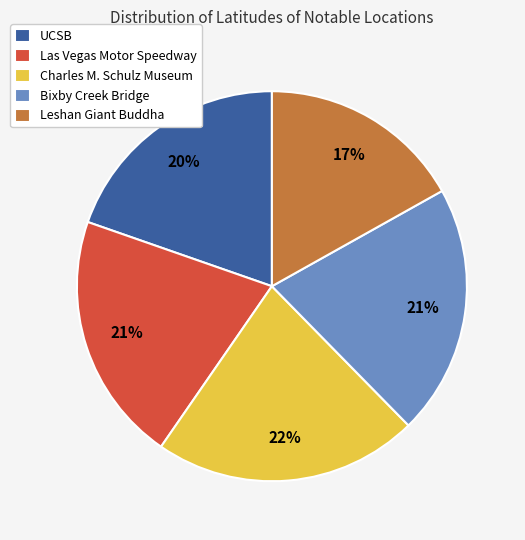

Does Bixby Creek Bridge account for over 50% of the chart?

No